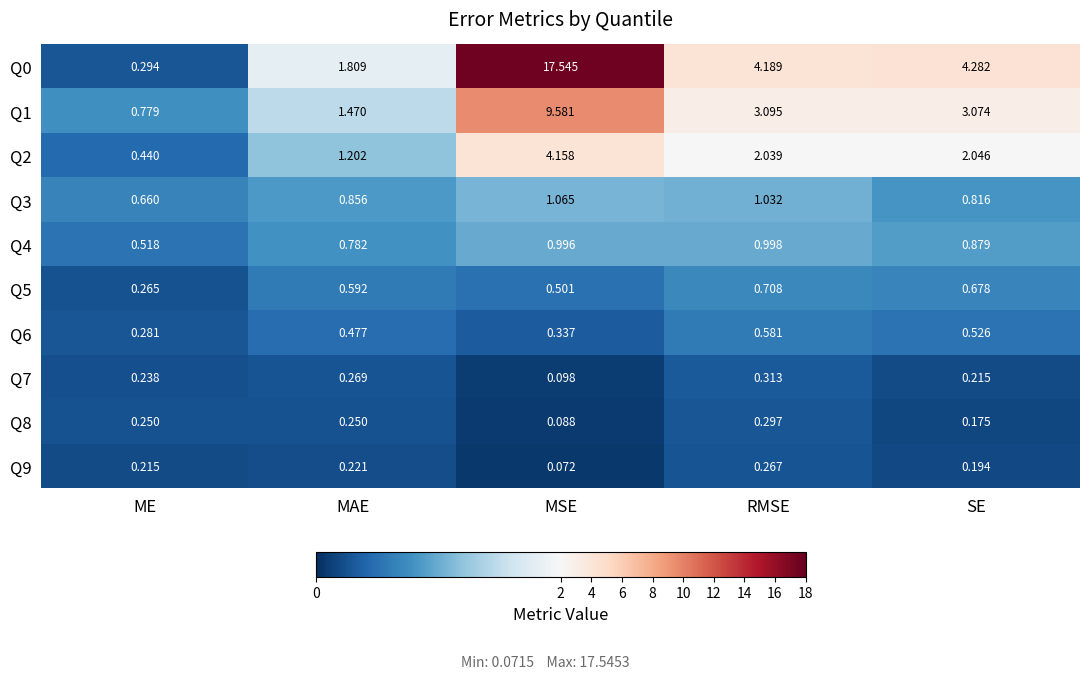

Where does the Q0 series first go above 4?

MSE